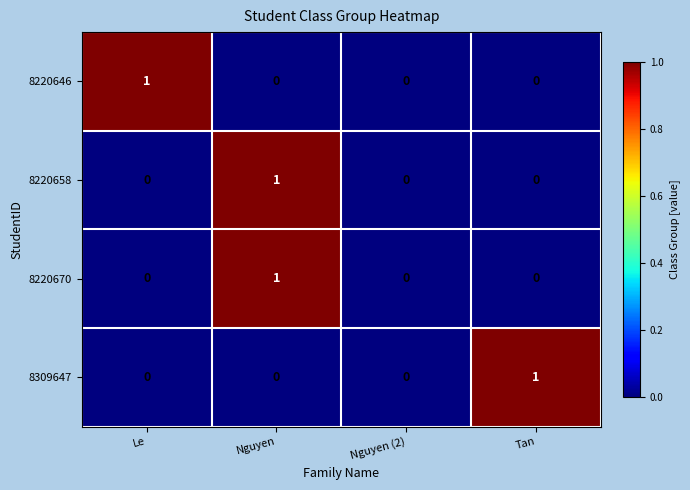

Is the value of 8220646 at Le greater than the value of 8220670 at Tan?

Yes